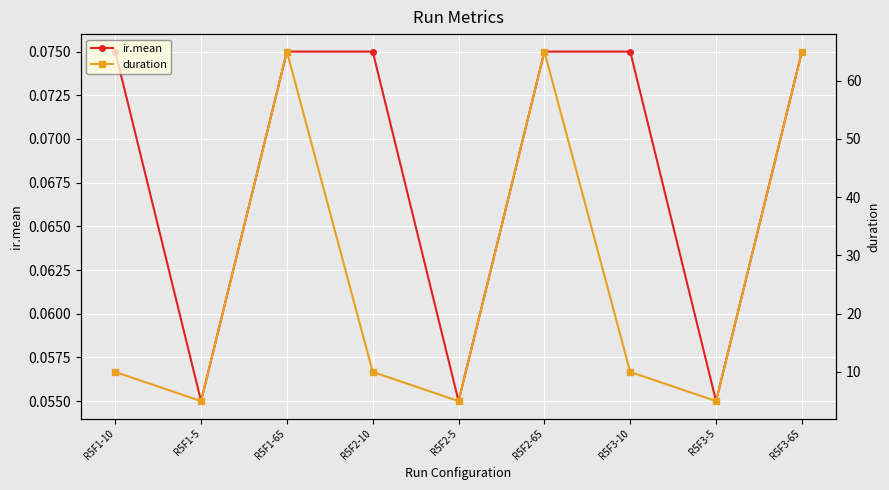

Count the ir.mean values in the range 0 to 1.

9